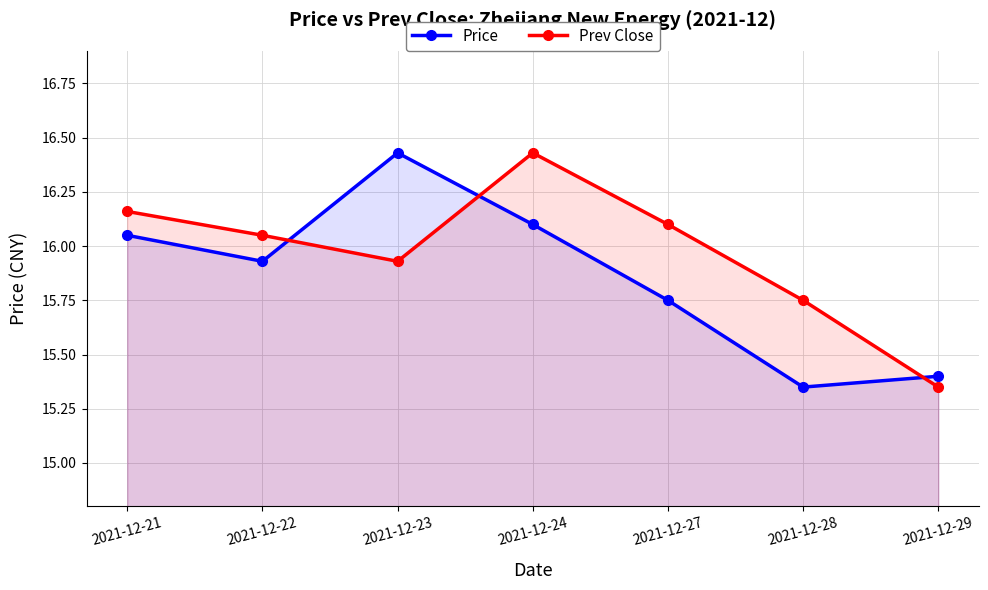

Is the value of Prev Close at 2021-12-29 greater than the value of Price at 2021-12-22?

No